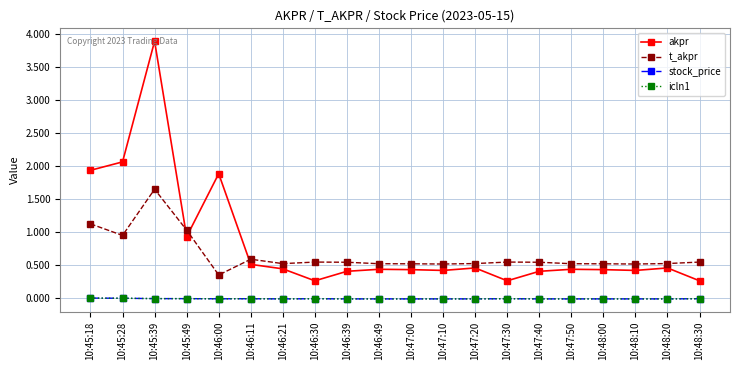

Does the chart have visible grid lines?

Yes